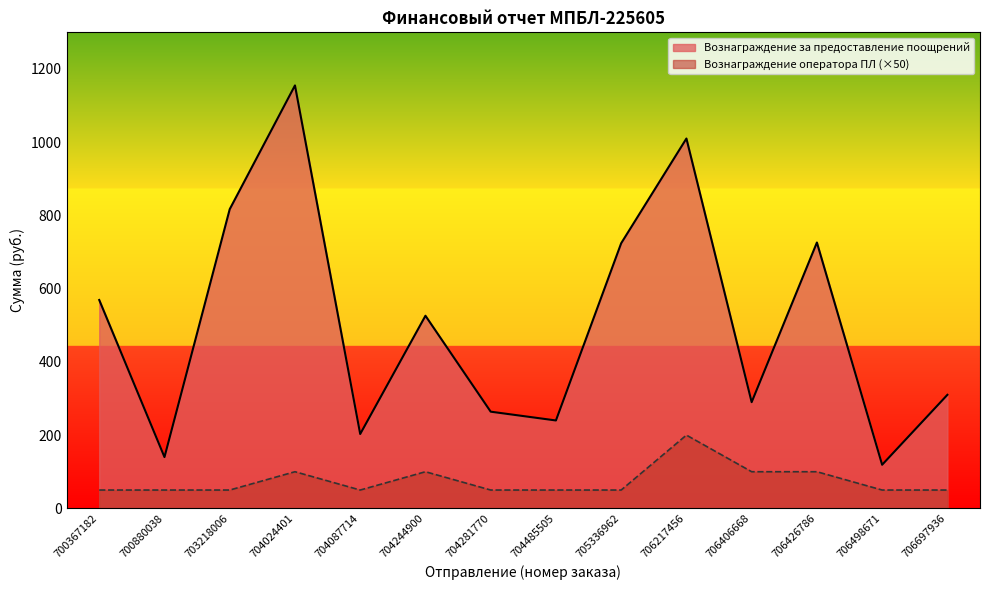

How many distinct data groups are displayed?

2